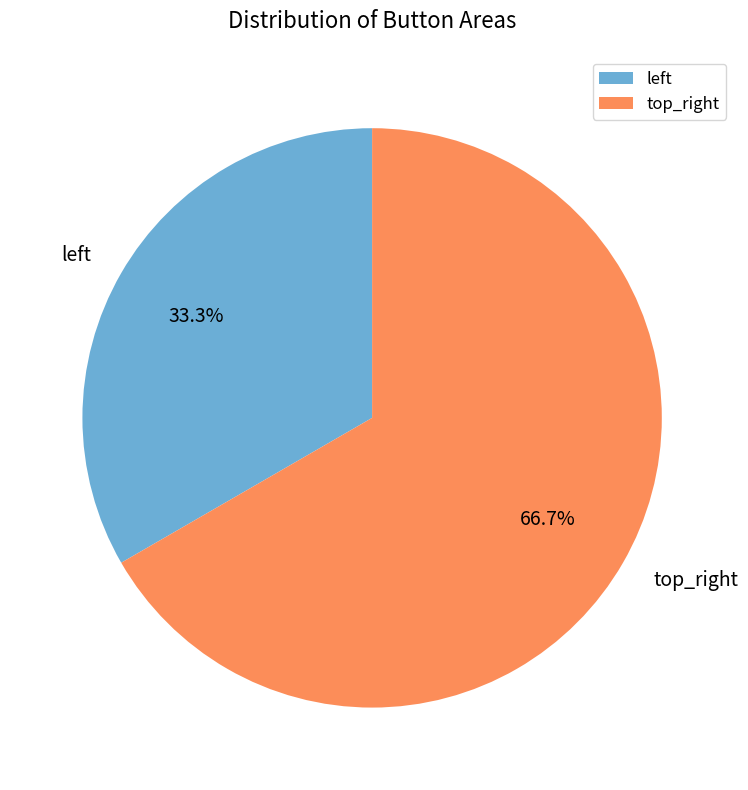

Count the number of slices in the pie.

2